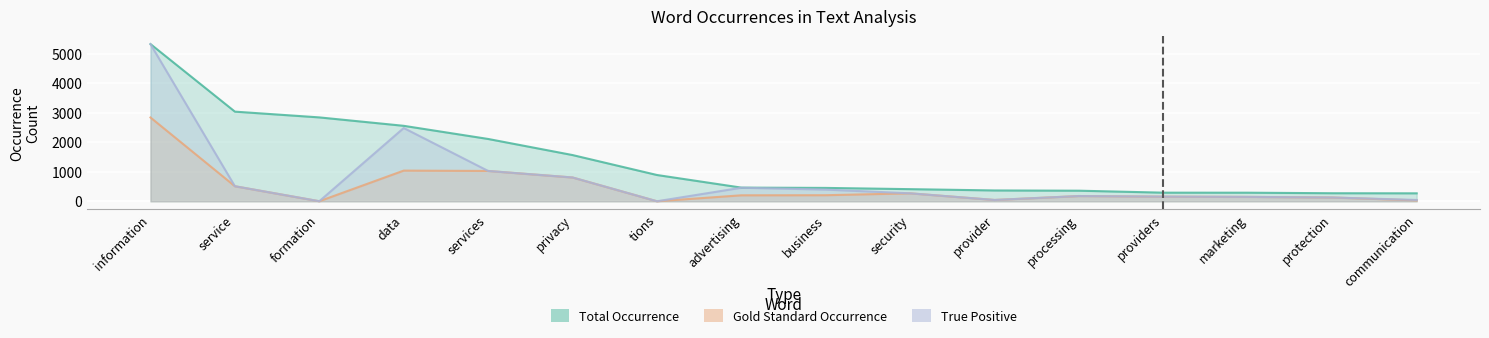

At which label does True Positive first exceed 270?

information